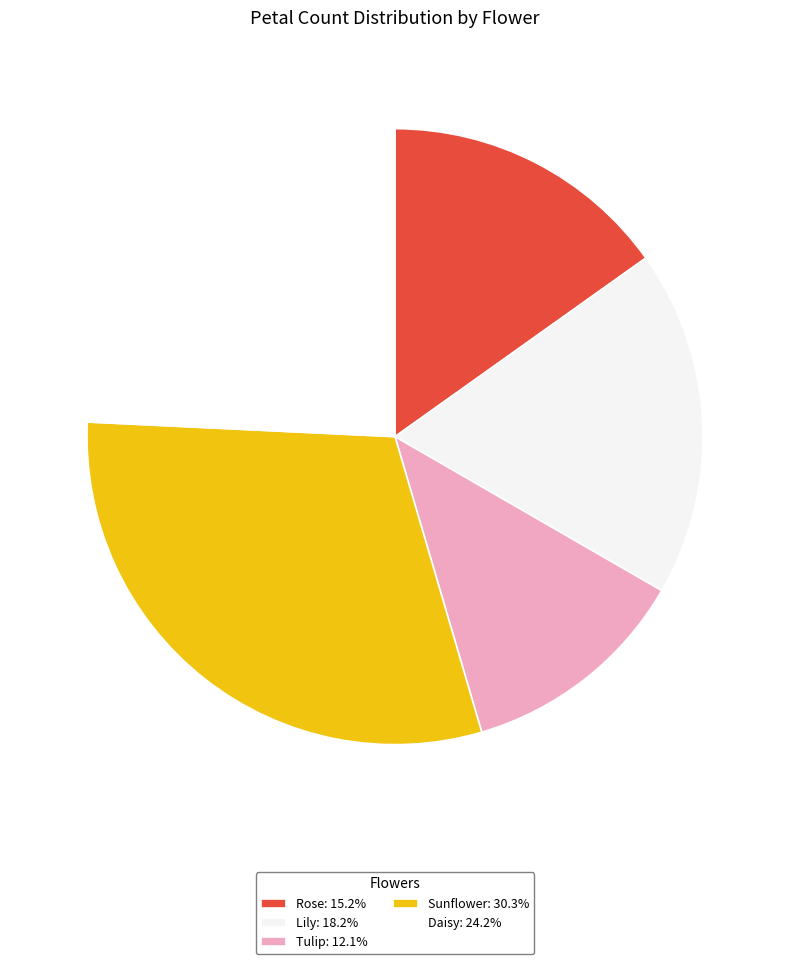

Is the sum of Lily and Rose greater than half?

No